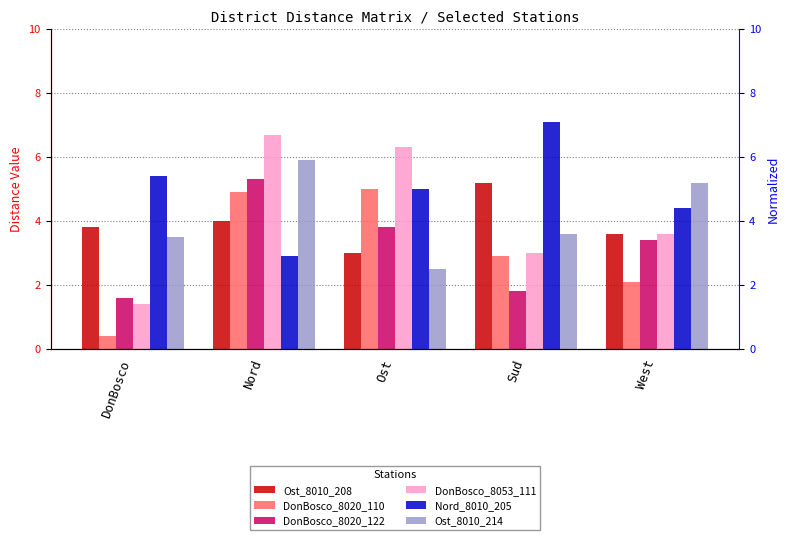

List the series in order of their peak value, lowest first.

DonBosco_8020_110, Ost_8010_208, DonBosco_8020_122, Ost_8010_214, DonBosco_8053_111, Nord_8010_205